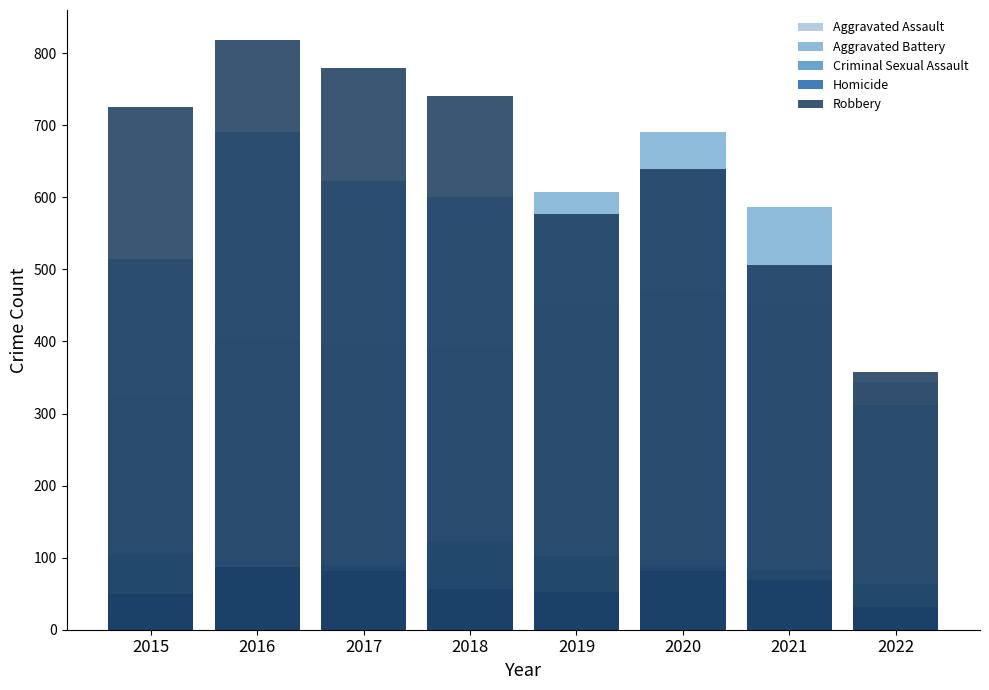

Rank the series at 2018 from highest to lowest value.

Robbery, Aggravated Battery, Aggravated Assault, Criminal Sexual Assault, Homicide